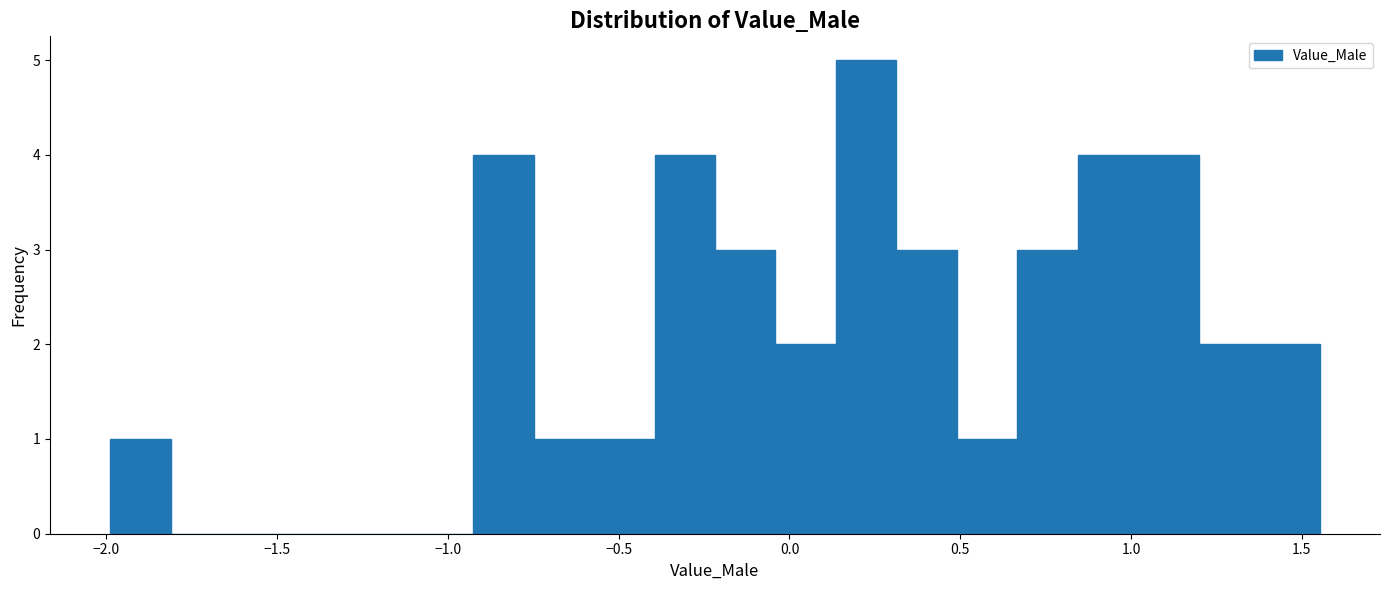

Read against the x-axis, roughly where is the centre of the tallest bar?

0.20